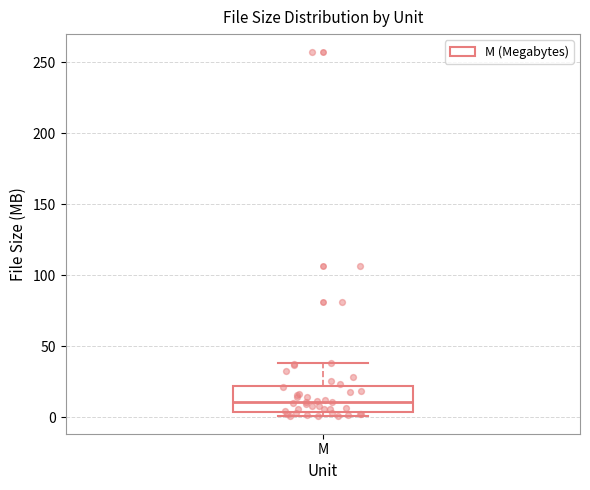

Transcribe this box plot: give where the median line is, the range the box spans, and where the two whiskers end, as read against the y-axis. The values are not printed on the chart, so give them approximately, as read against the axis.

median 10, box 5 to 20, whiskers 0 to 40